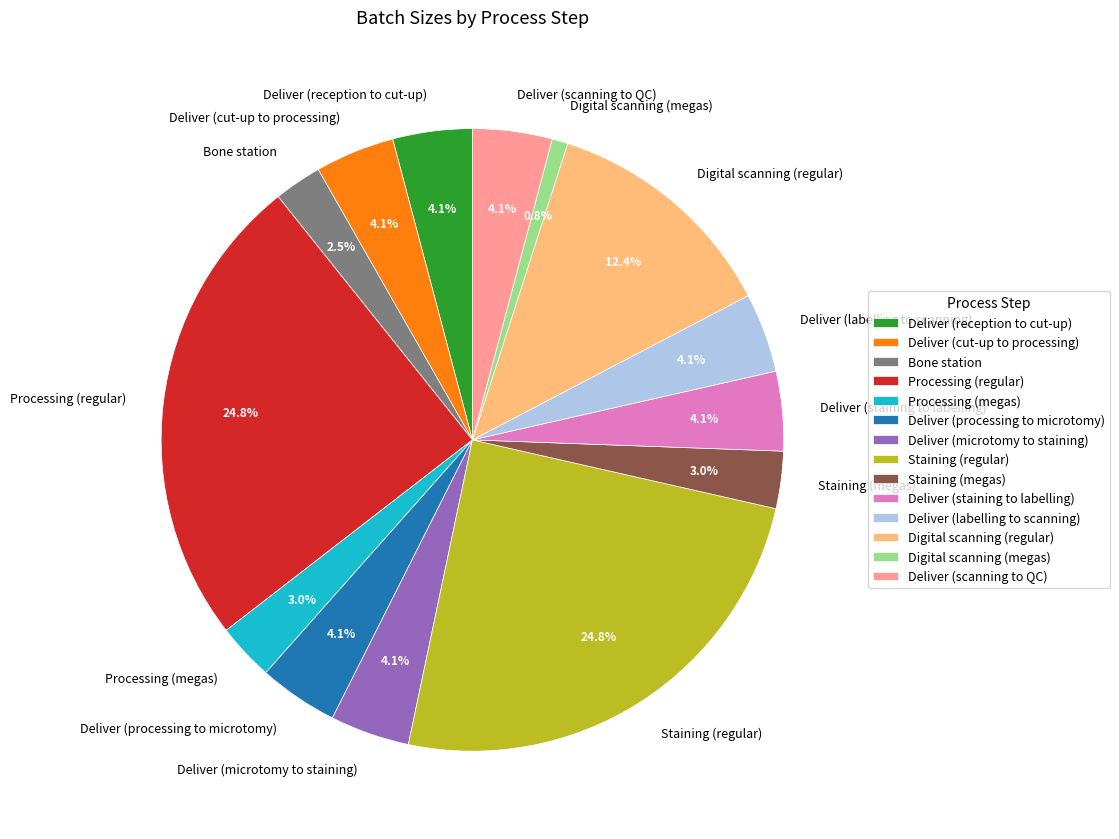

True or false: Processing (regular) accounts for 30% of the total.

False